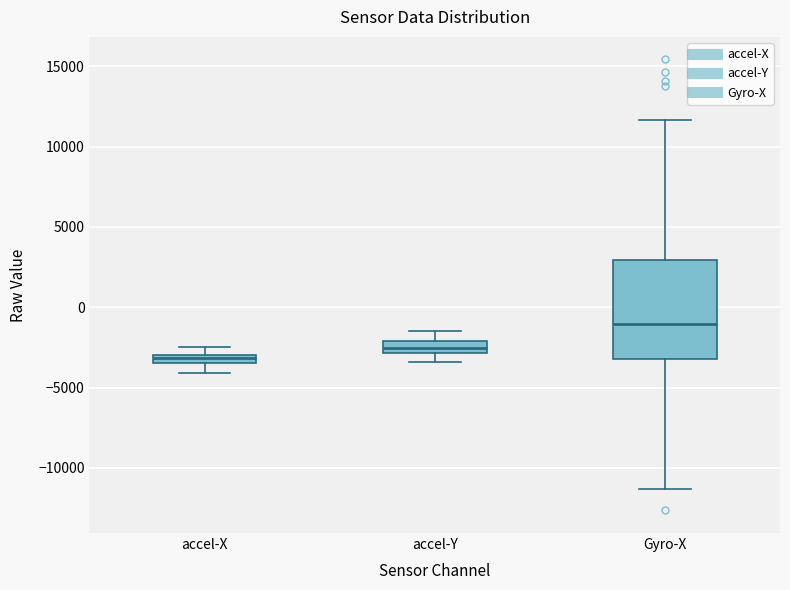

Where is the lower edge of the box for accel-X on the y-axis? The values are not printed on the chart, so give them approximately, as read against the axis.

-3500